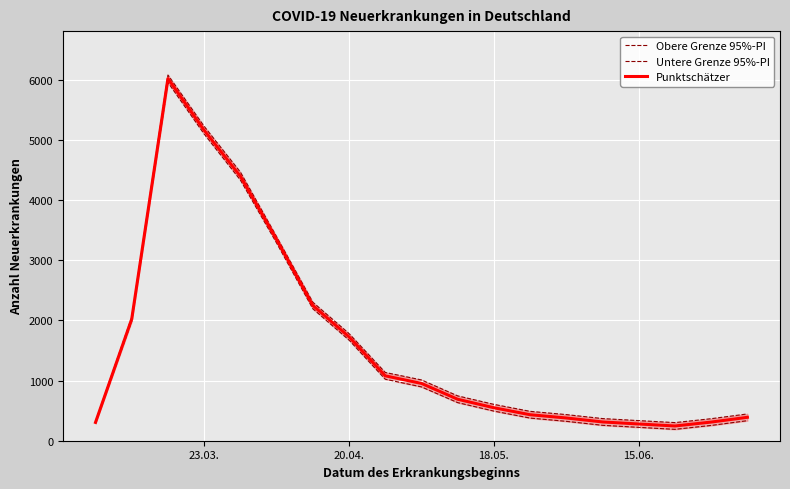

True or false: Untere Grenze 95%-PI has more than 2 points higher than both neighbors.

False